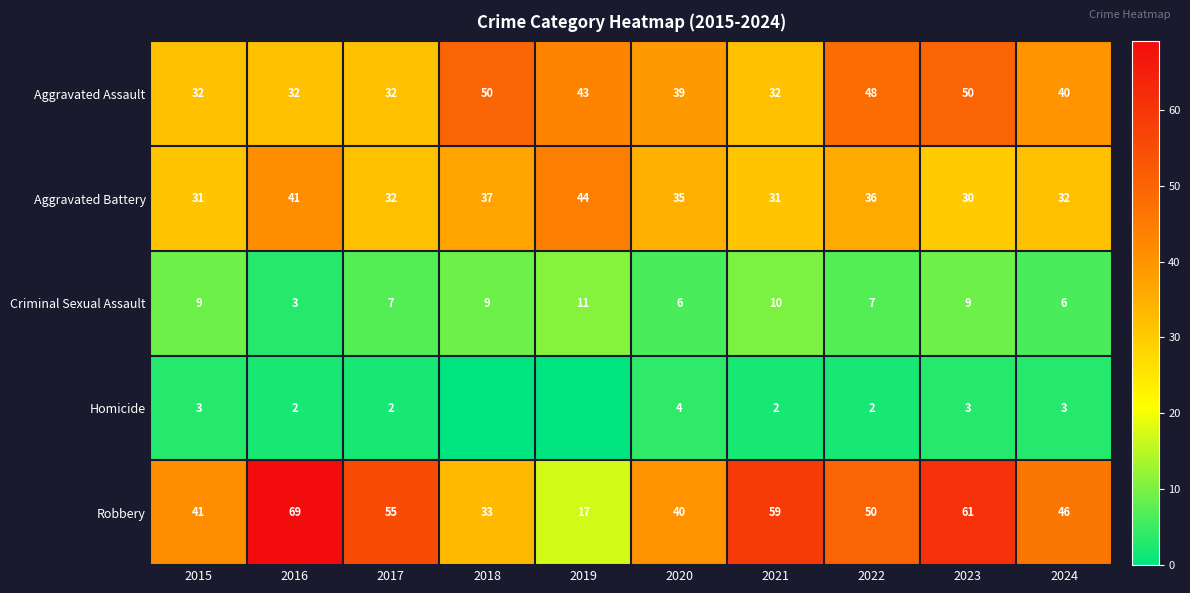

Which category has the highest value in the Criminal Sexual Assault series?

2019